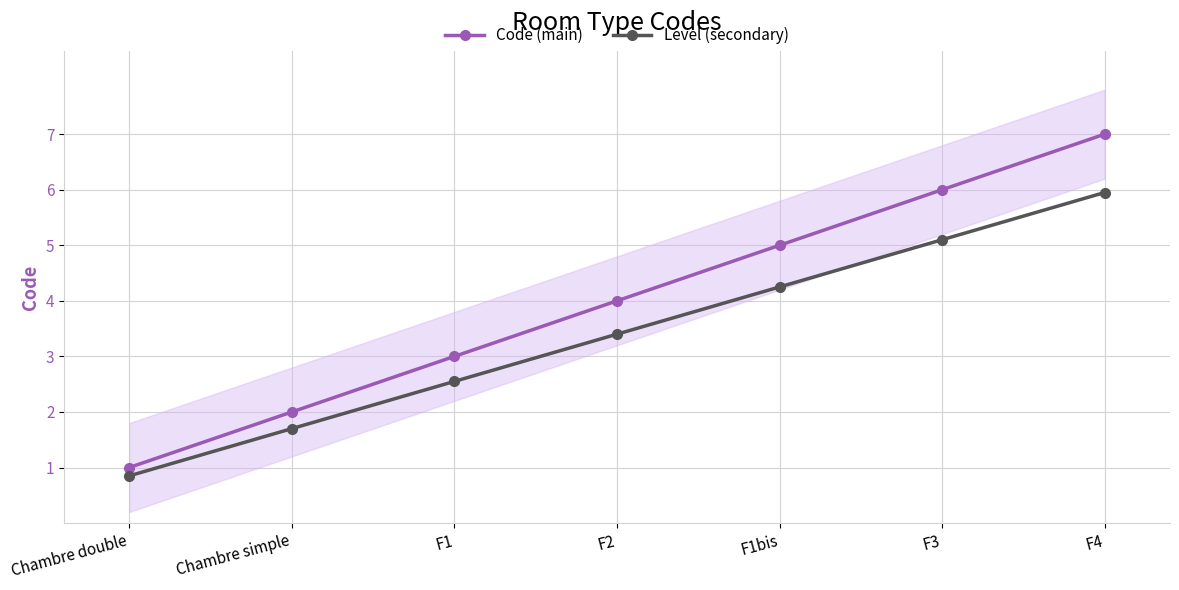

At which label is Level (secondary) closest to 3?

F2